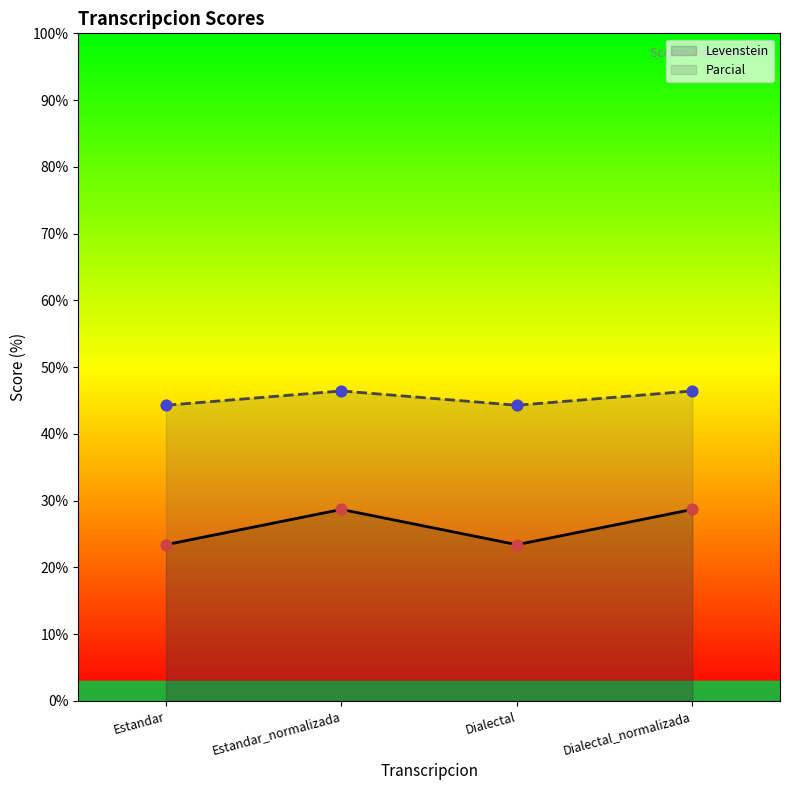

Which series has the largest total across all categories?

Parcial